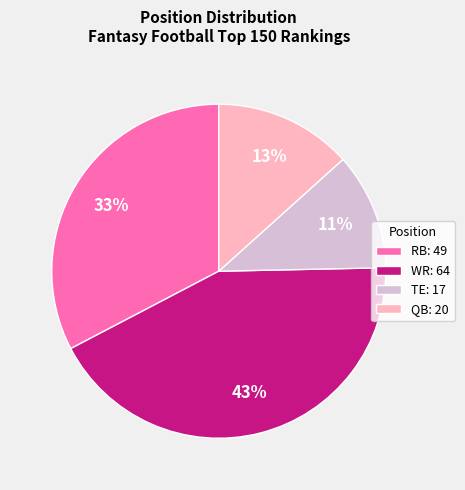

Count the number of slices in the pie.

4